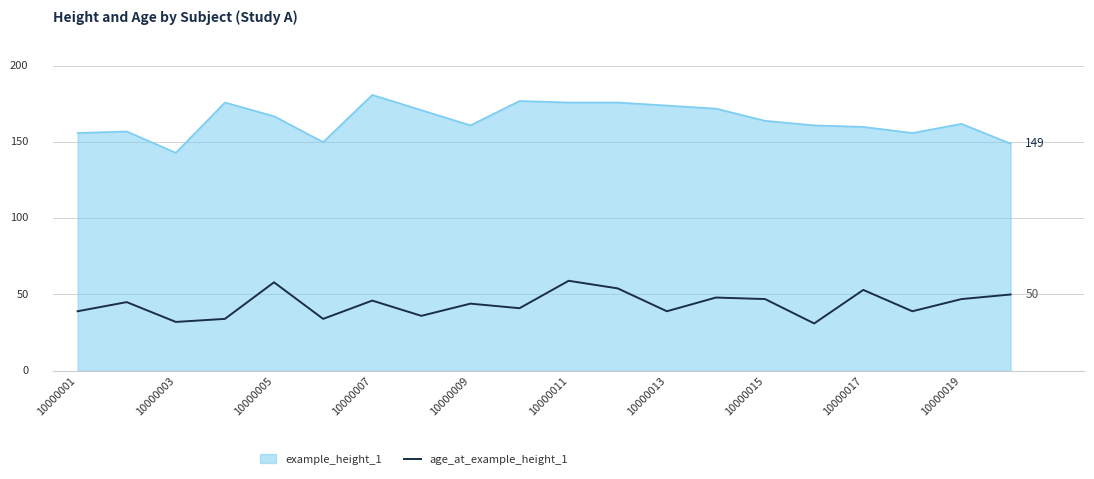

Does the chart display data point markers on the line(s)?

No